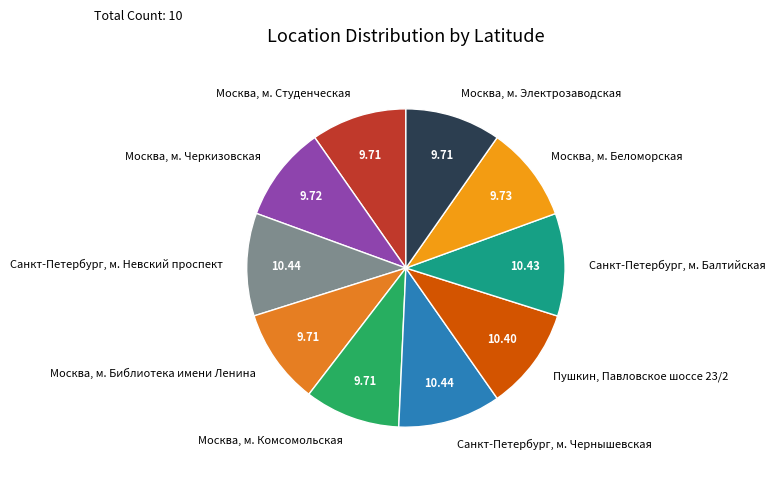

Combined, do Москва, м. Электрозаводская and Пушкин, Павловское шоссе 23/2 account for over 50%?

No